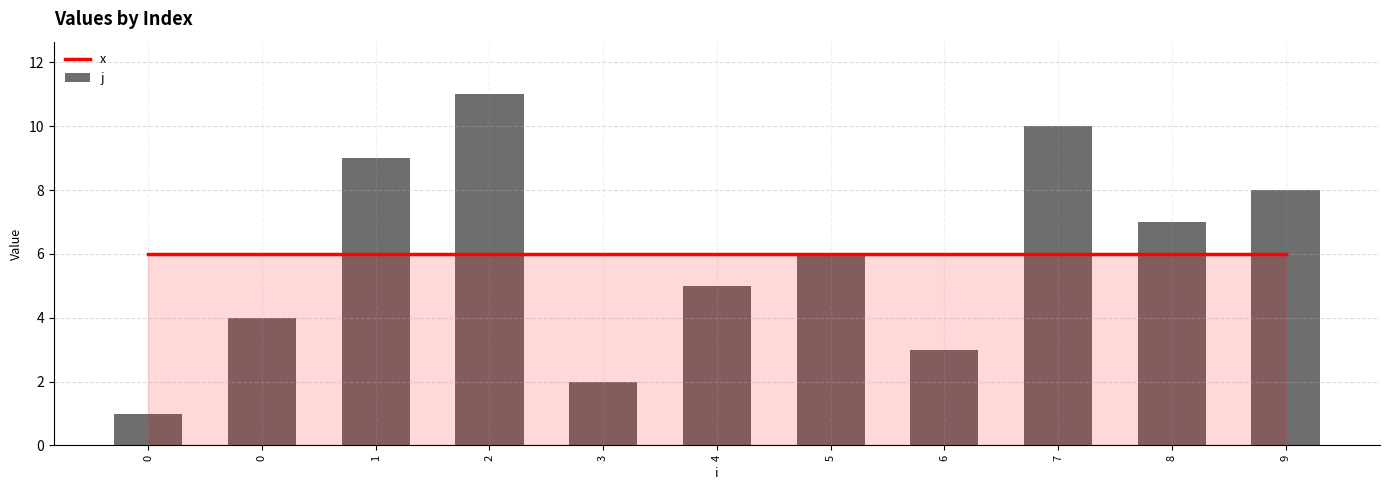

True or false: x has a value of 6 at 9.

True